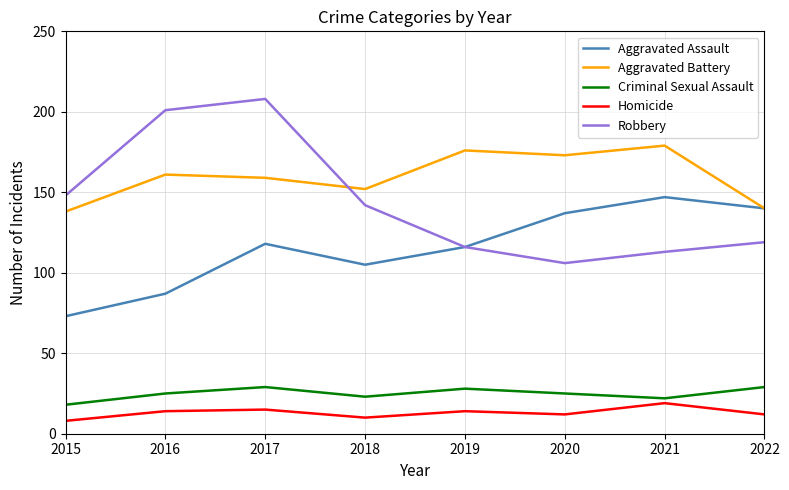

List the series in order of their peak value, highest first.

Robbery, Aggravated Battery, Aggravated Assault, Criminal Sexual Assault, Homicide